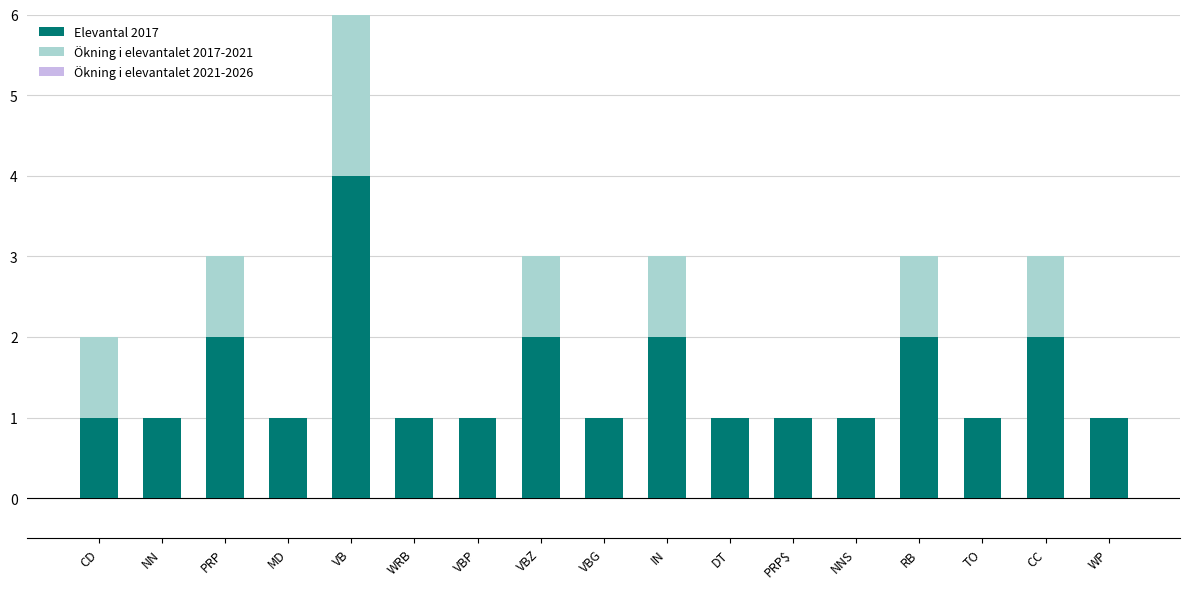

What is the difference between the maximum and minimum values in the Ökning i elevantalet 2021-2026 series?

1